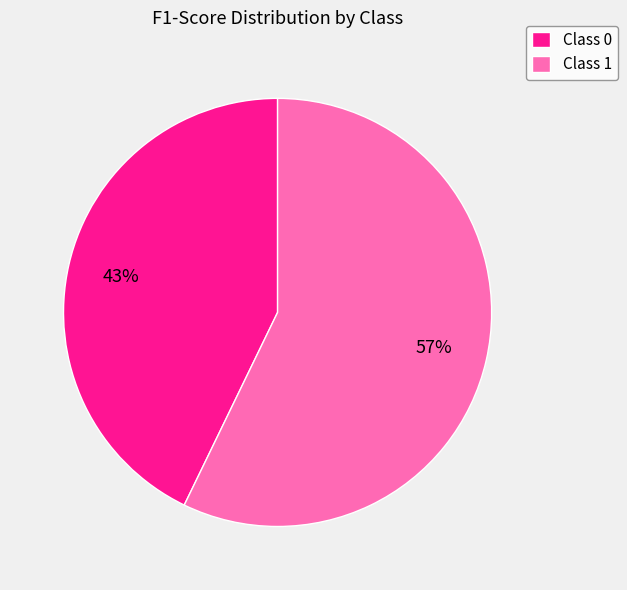

To the nearest percent, what is the average slice percentage?

50%